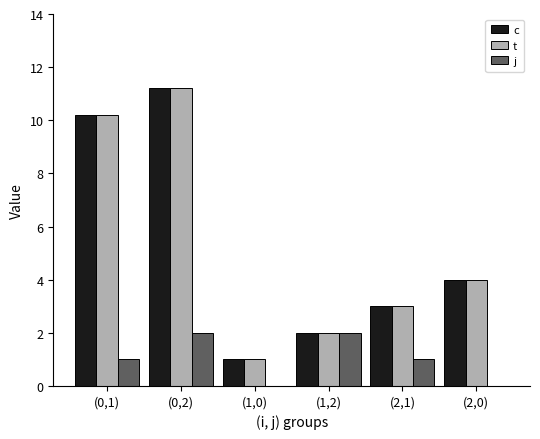

Where is c nearest to the value 6?

(2,0)